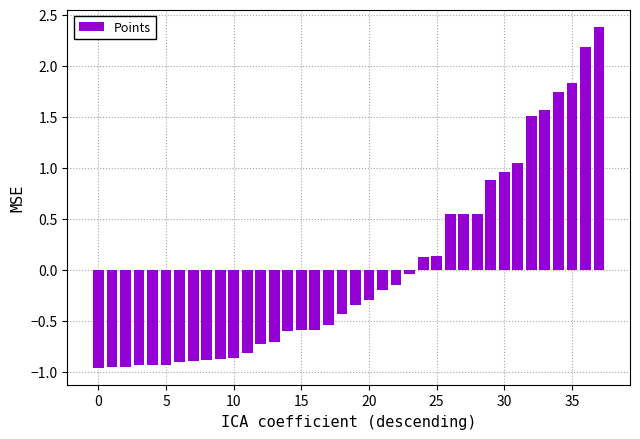

What is the difference between the maximum and second lowest values?

3.3